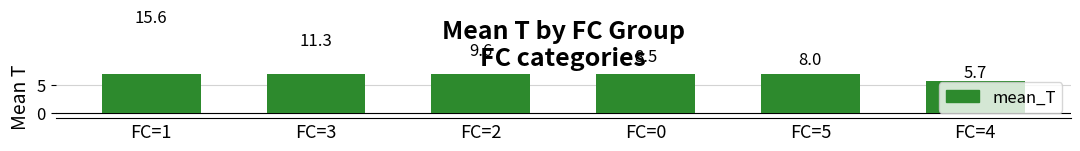

What is the ratio of the value at FC=0 to the value at FC=4?

1.5